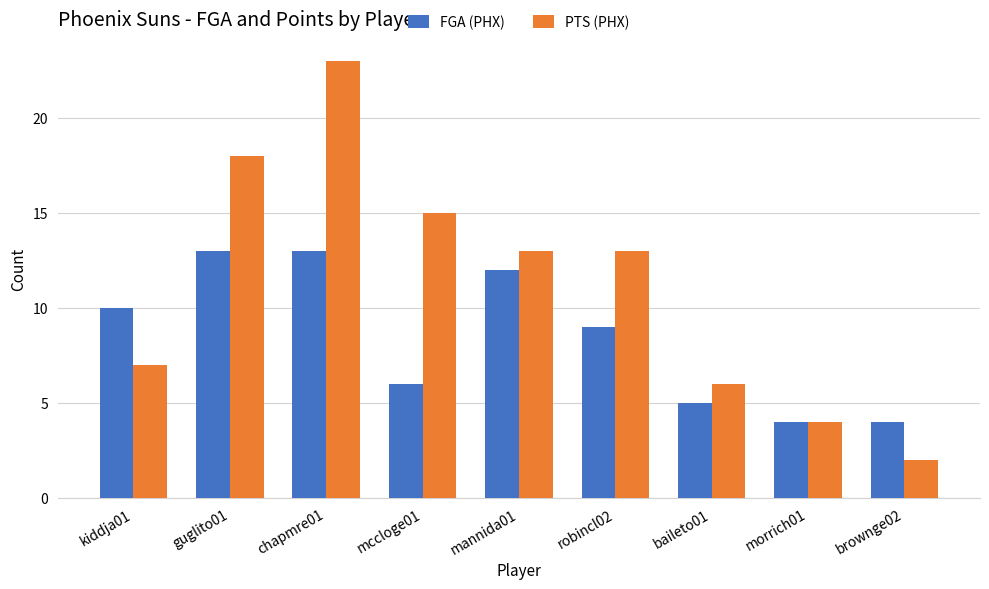

What is the value of the FGA (PHX) bar at the 6th from the left?

9